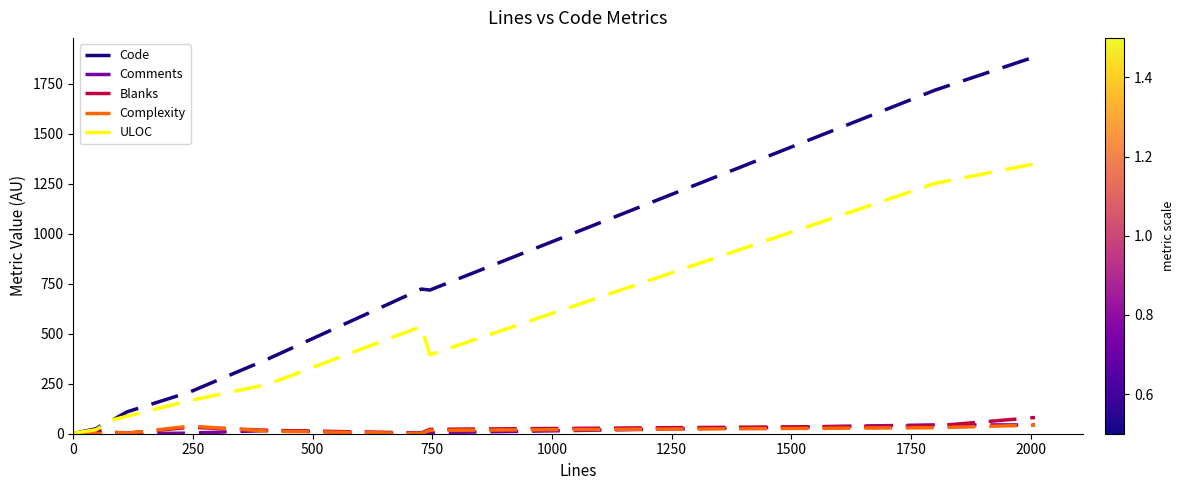

Which series ends up on top after the final intersection of Complexity and Comments?

Comments